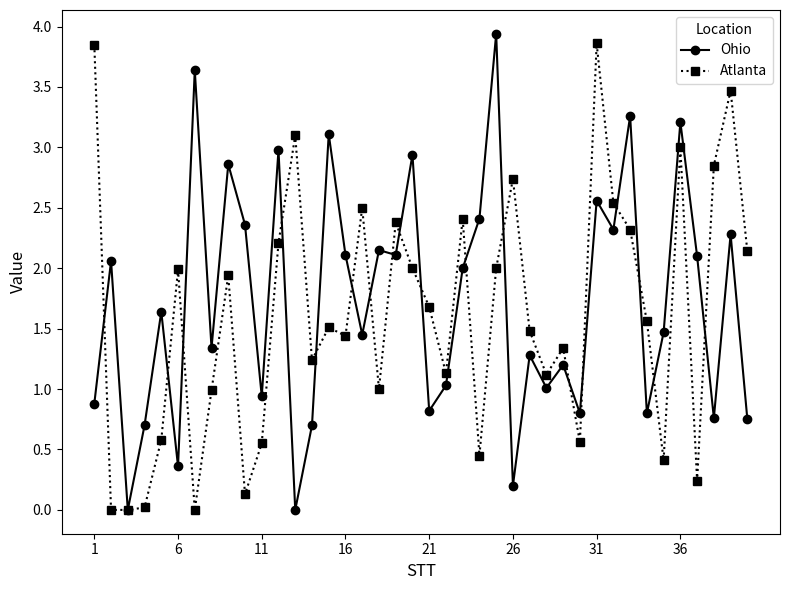

True or false: Ohio has more than 2 points higher than both neighbors.

True